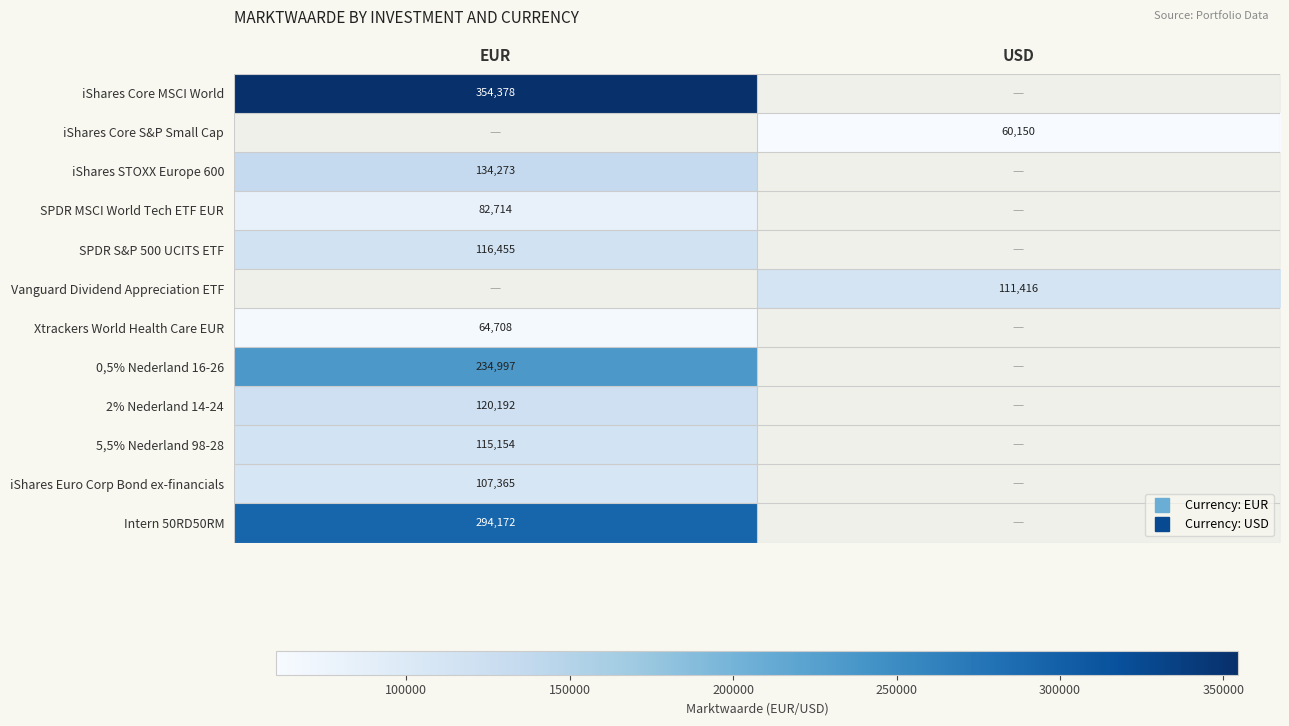

What is the greatest value displayed?

354378.0